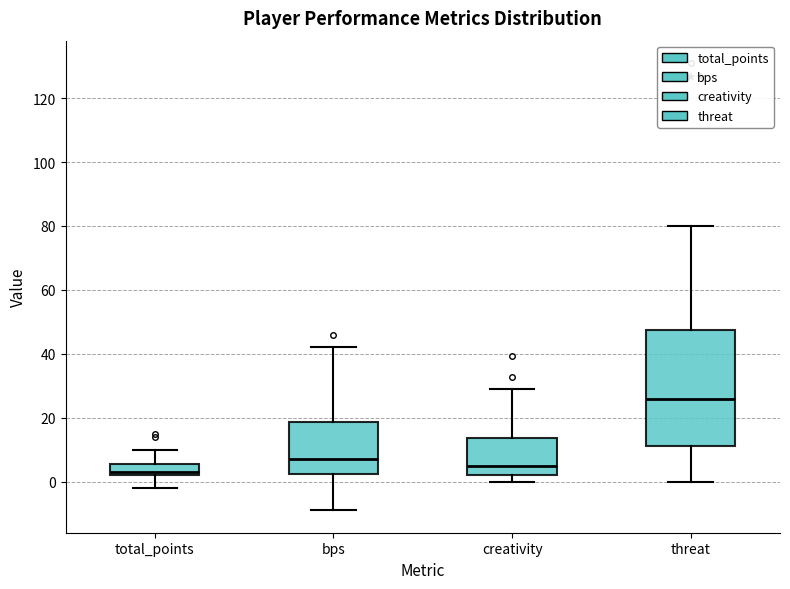

Reading left to right, transcribe this box plot: for each box, give where its median line is, the range the box spans, and where its two whiskers end, as read against the y-axis. The values are not printed on the chart, so give them approximately, as read against the axis.

total_points: median 4, box 2 to 6, whiskers -2 to 10
bps: median 8, box 2 to 18, whiskers -8 to 42
creativity: median 4, box 2 to 14, whiskers 0 to 30
threat: median 26, box 12 to 48, whiskers 0 to 80